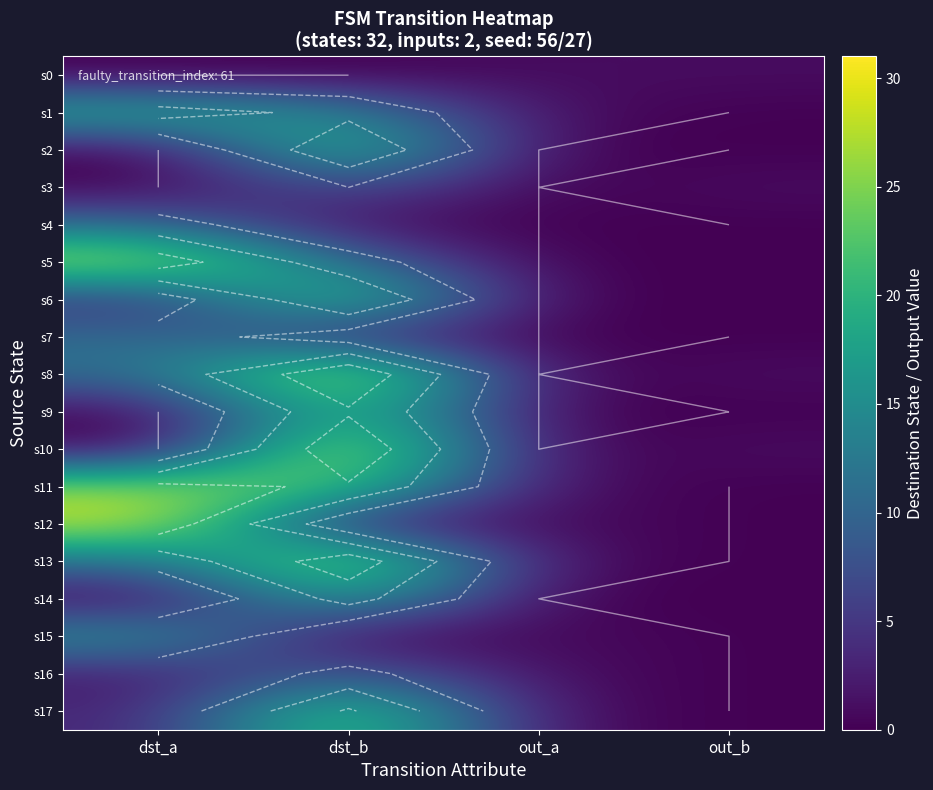

What is the spread (max minus min) of values at dst_a?

29